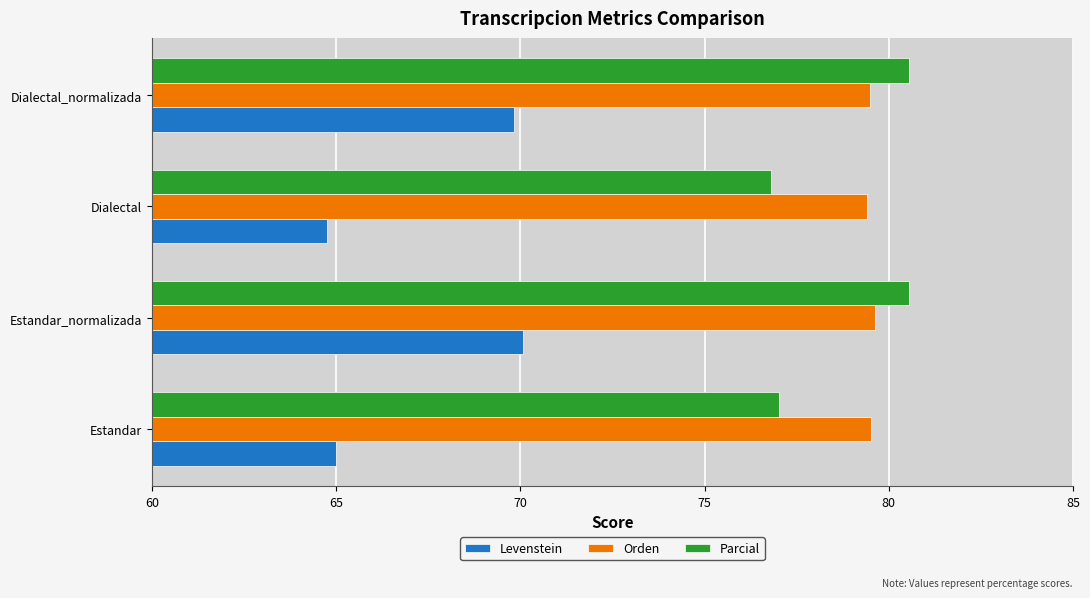

What is the sum of all Parcial values?

314.9